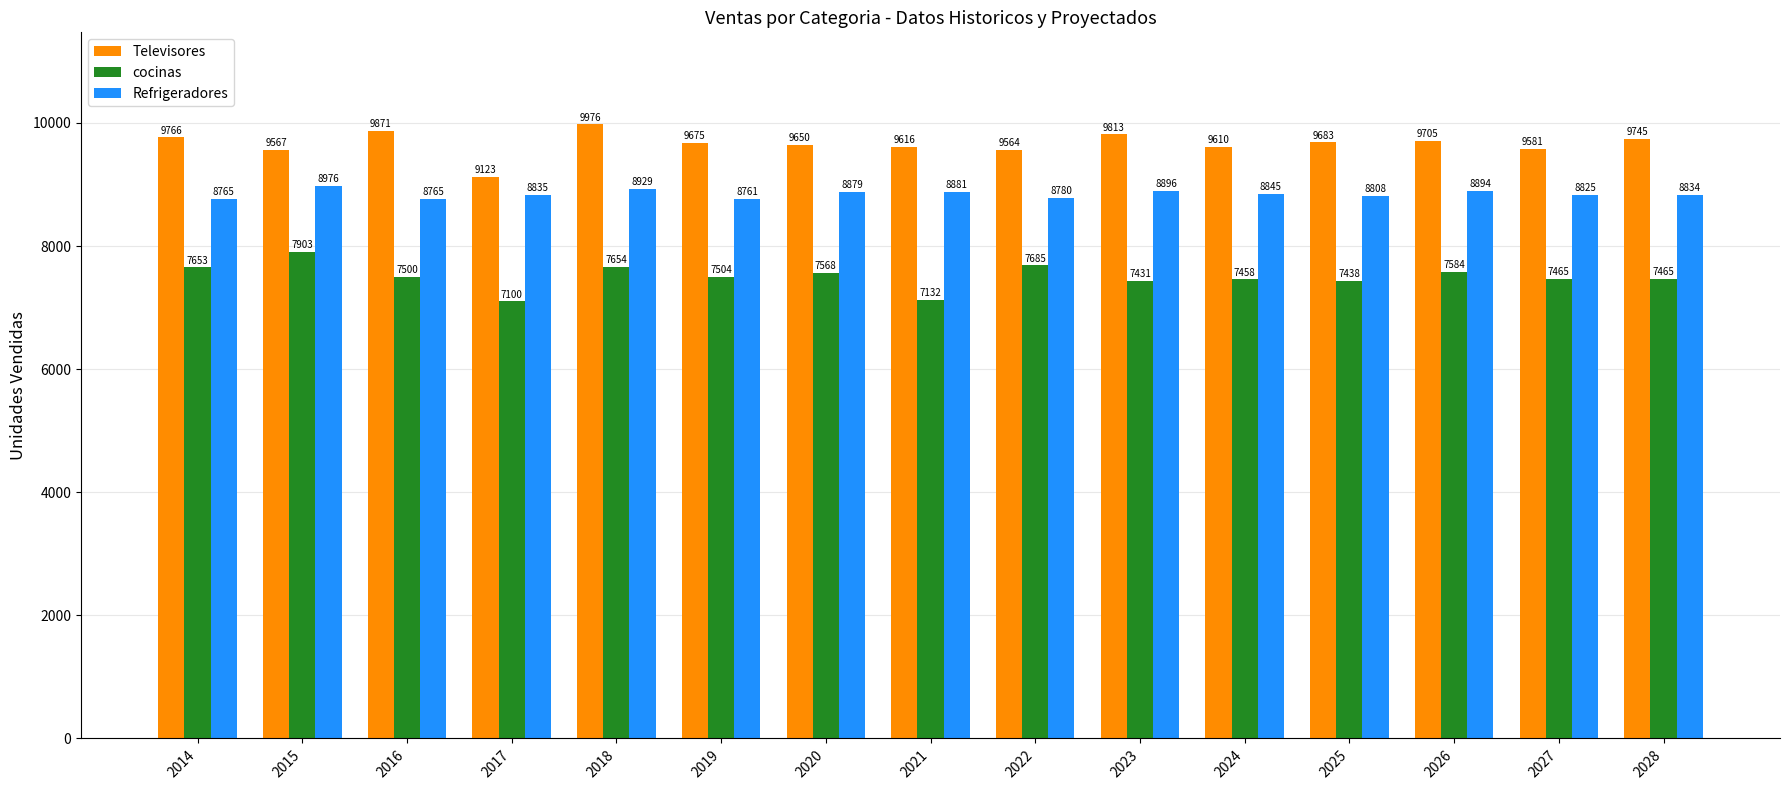

What is the difference between the cocinas values at 2022 and 2027?

219.8